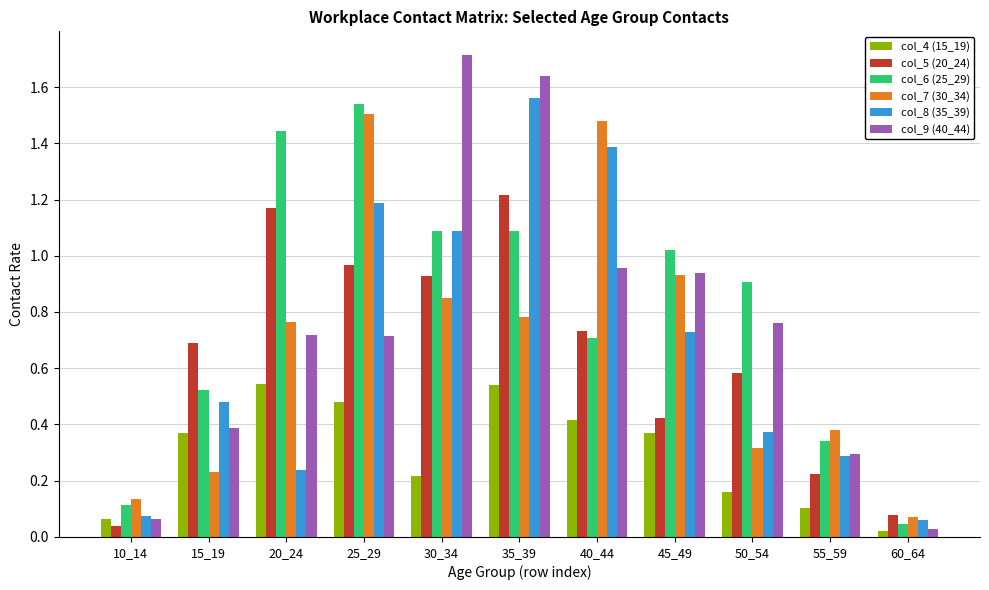

What is the sum of the col_6 (25_29) values at 30_34 and 40_44?

1.8